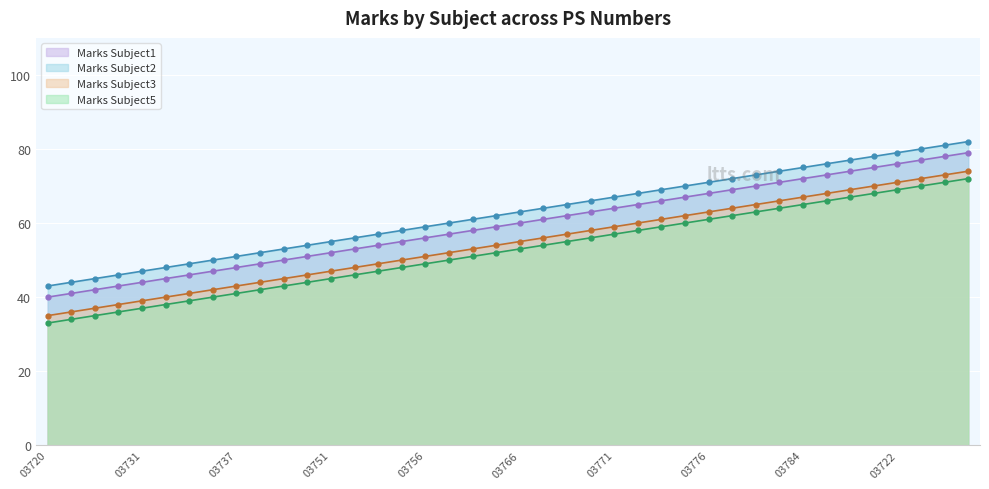

Reading left to right, list all the values displayed in this chart.

Marks Subject1: 40	41	42	43	44	45	46	47	48	49	50	51	52	53	54	55	56	57	58	59	60	61	62	63	64	65	66	67	68	69	70	71	72	73	74	75	76	77	78	79
Marks Subject2: 43	44	45	46	47	48	49	50	51	52	53	54	55	56	57	58	59	60	61	62	63	64	65	66	67	68	69	70	71	72	73	74	75	76	77	78	79	80	81	82
Marks Subject3: 35	36	37	38	39	40	41	42	43	44	45	46	47	48	49	50	51	52	53	54	55	56	57	58	59	60	61	62	63	64	65	66	67	68	69	70	71	72	73	74
Marks Subject5: 33	34	35	36	37	38	39	40	41	42	43	44	45	46	47	48	49	50	51	52	53	54	55	56	57	58	59	60	61	62	63	64	65	66	67	68	69	70	71	72